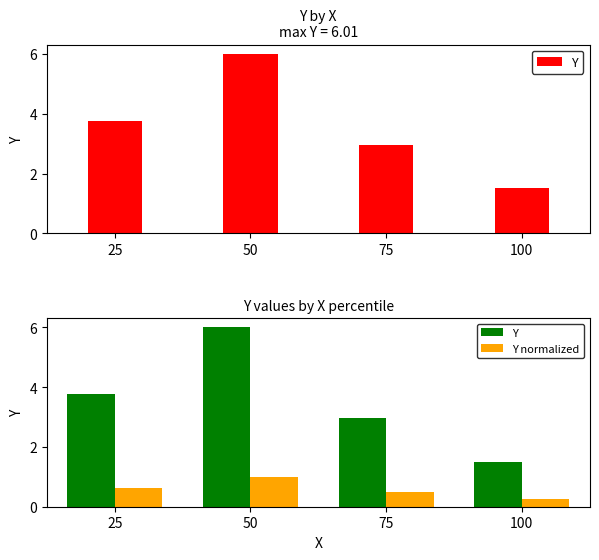

Are the bars horizontal?

No